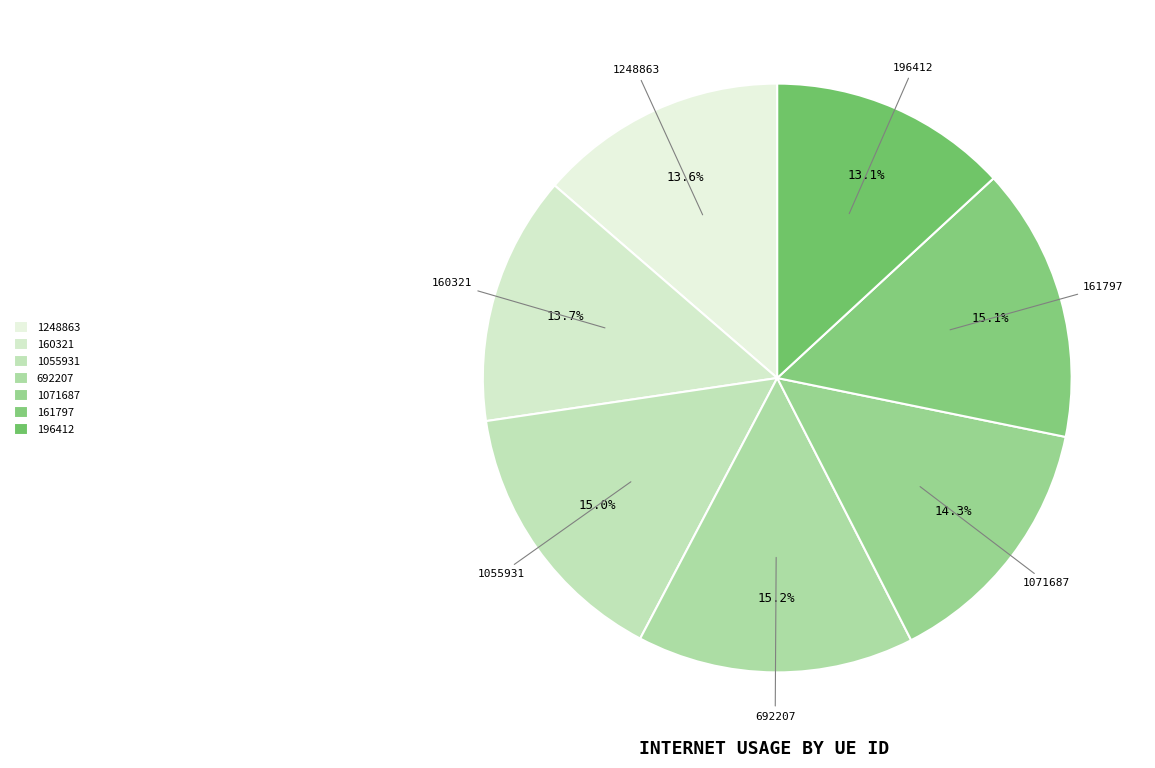

Which slice is the smallest?

196412